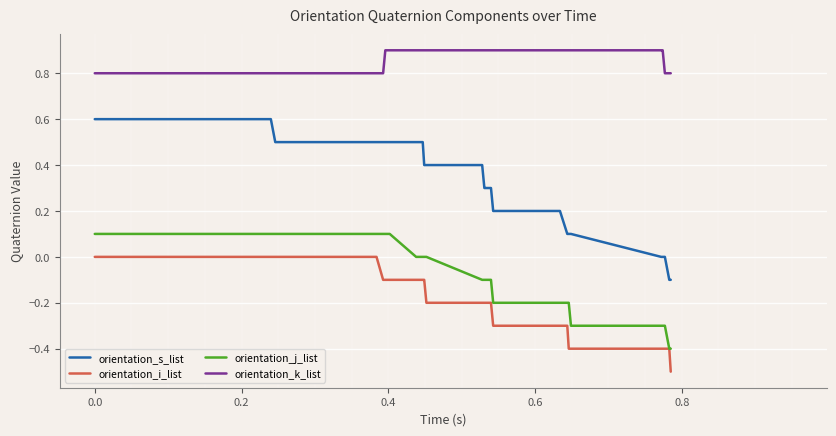

List the series in order of their peak value, lowest first.

orientation_i_list, orientation_j_list, orientation_s_list, orientation_k_list